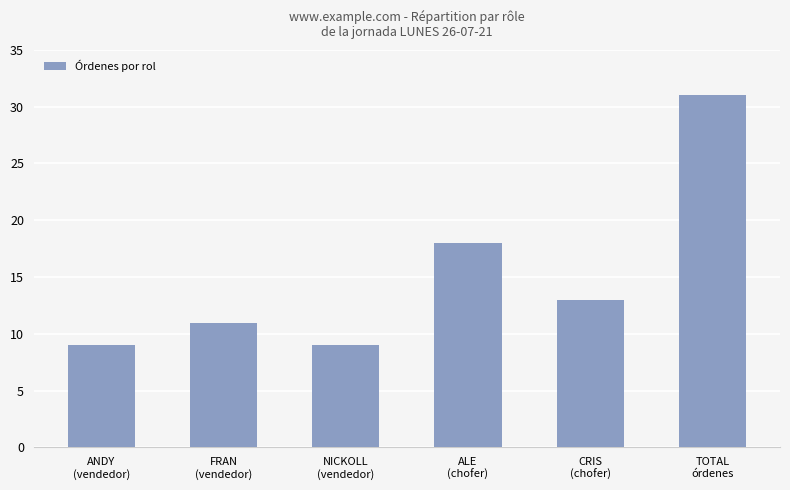

The value at ALE
(chofer) is 18. True or false?

True